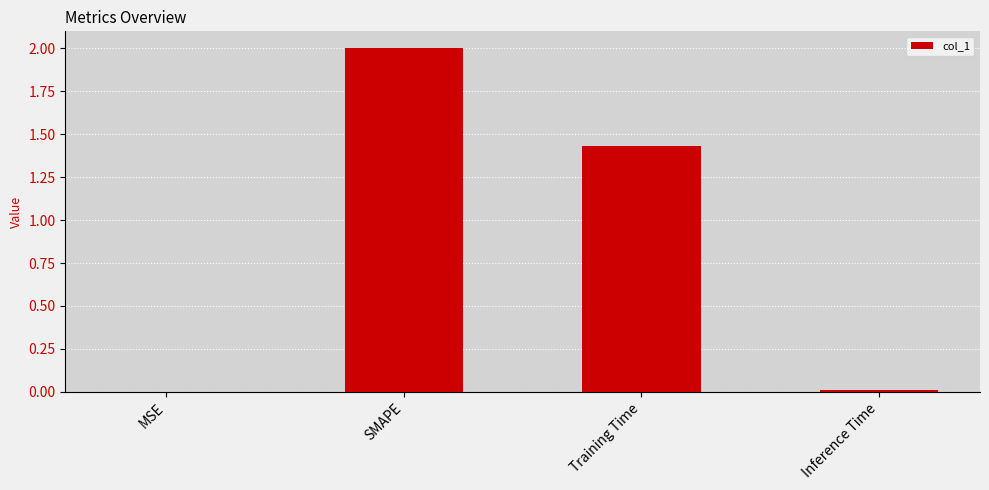

The chart shows a value of 0.0 at MSE. True or false?

True